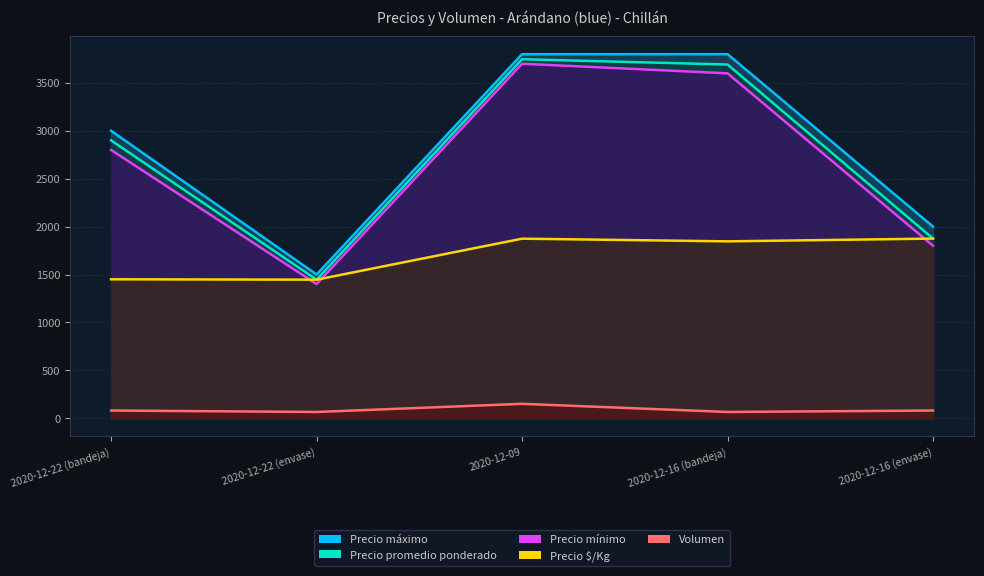

At which label does Precio $/Kg reach its peak?

2020-12-16 (envase)